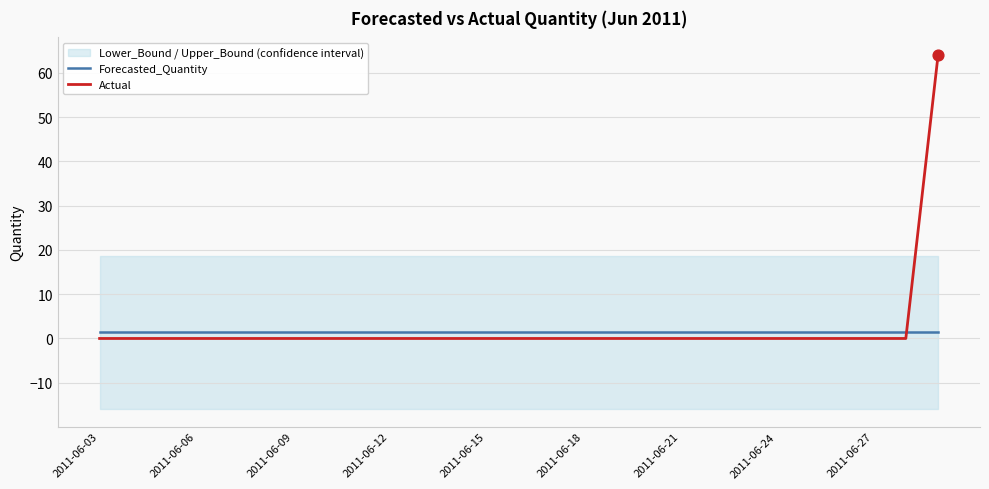

At how many categories does at least one series exceed 4?

1